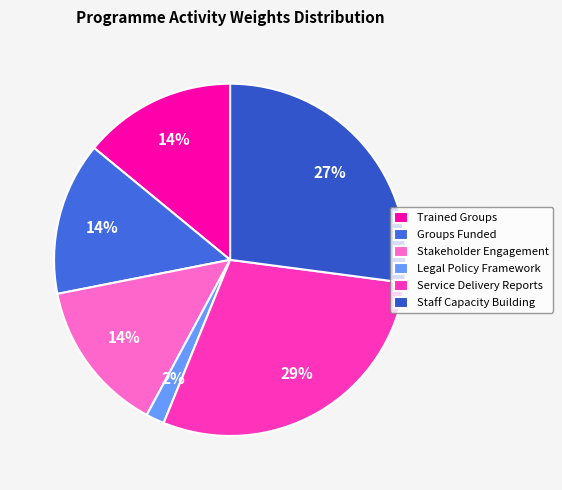

Is there any slice that represents more than half of the pie?

No